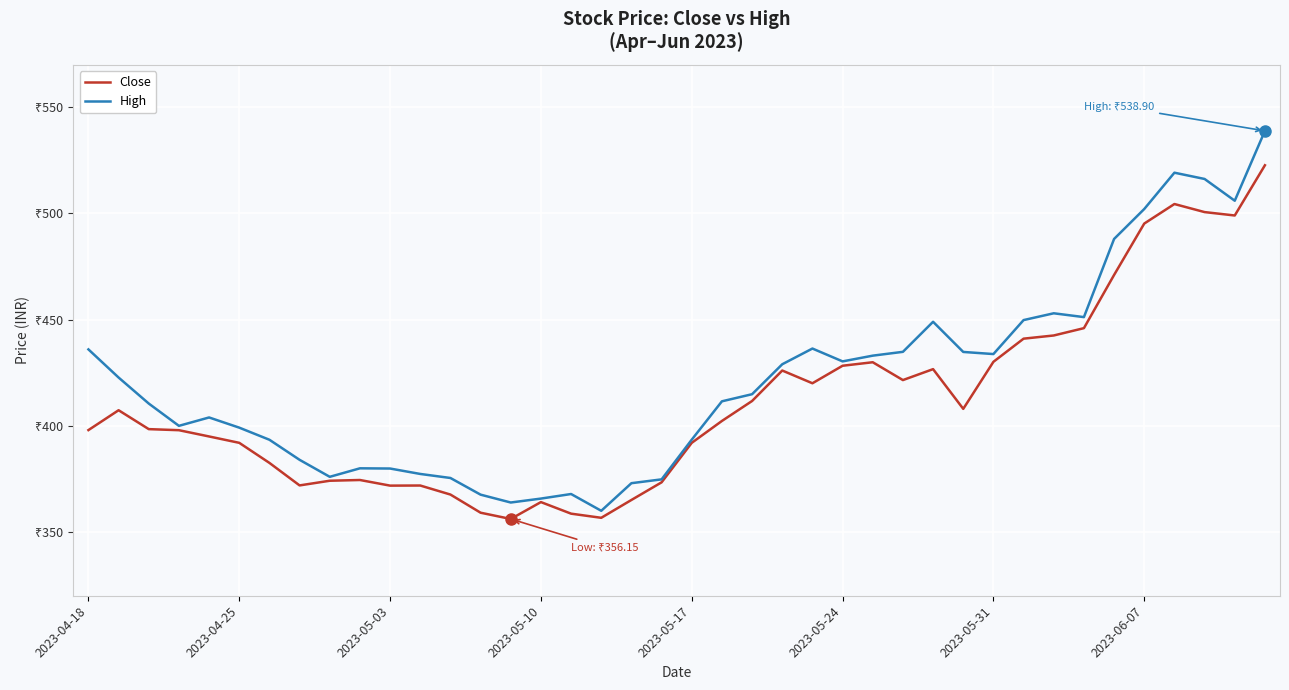

What is the minimum value for Close?

356.1